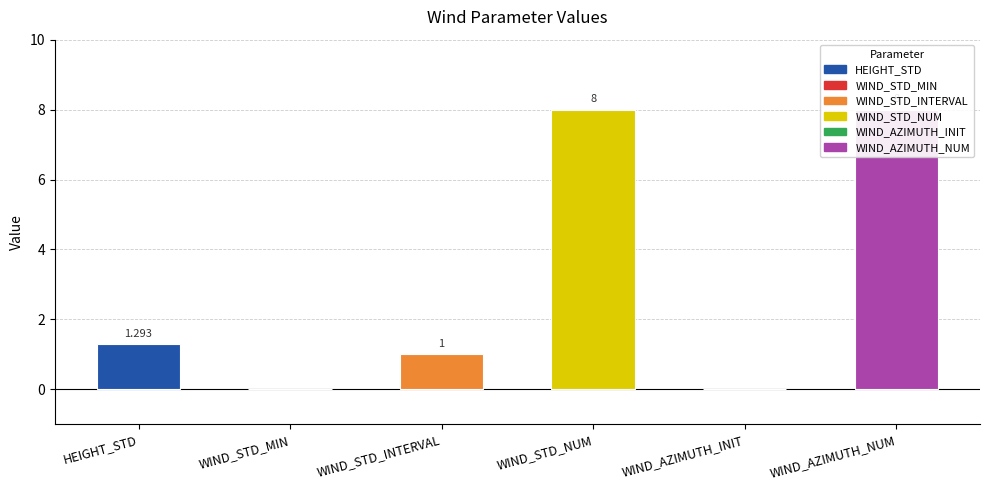

Does the chart contain stacked bars?

No